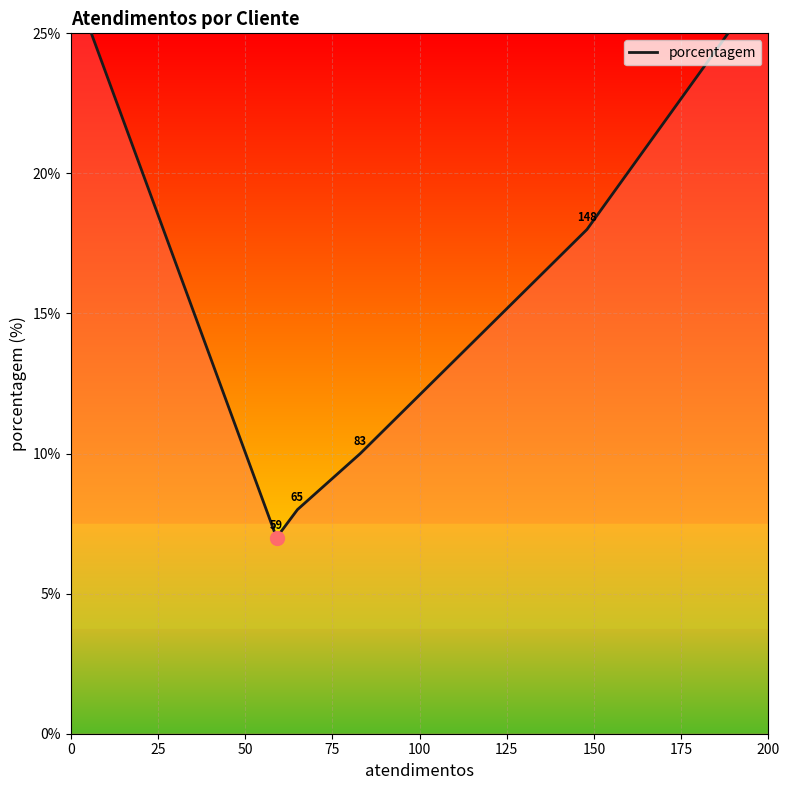

Reading left to right, extract all data points from this chart.

27	7	8	10	18	27